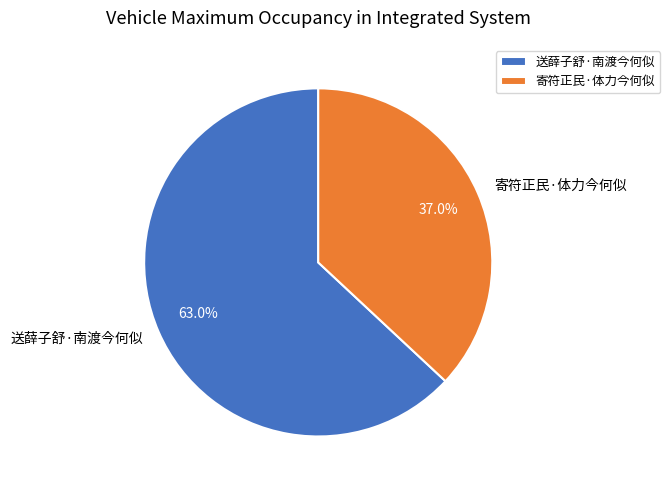

To the nearest percent, what is the combined percentage of 寄符正民·体力今何似 and 送薛子舒·南渡今何似?

100%